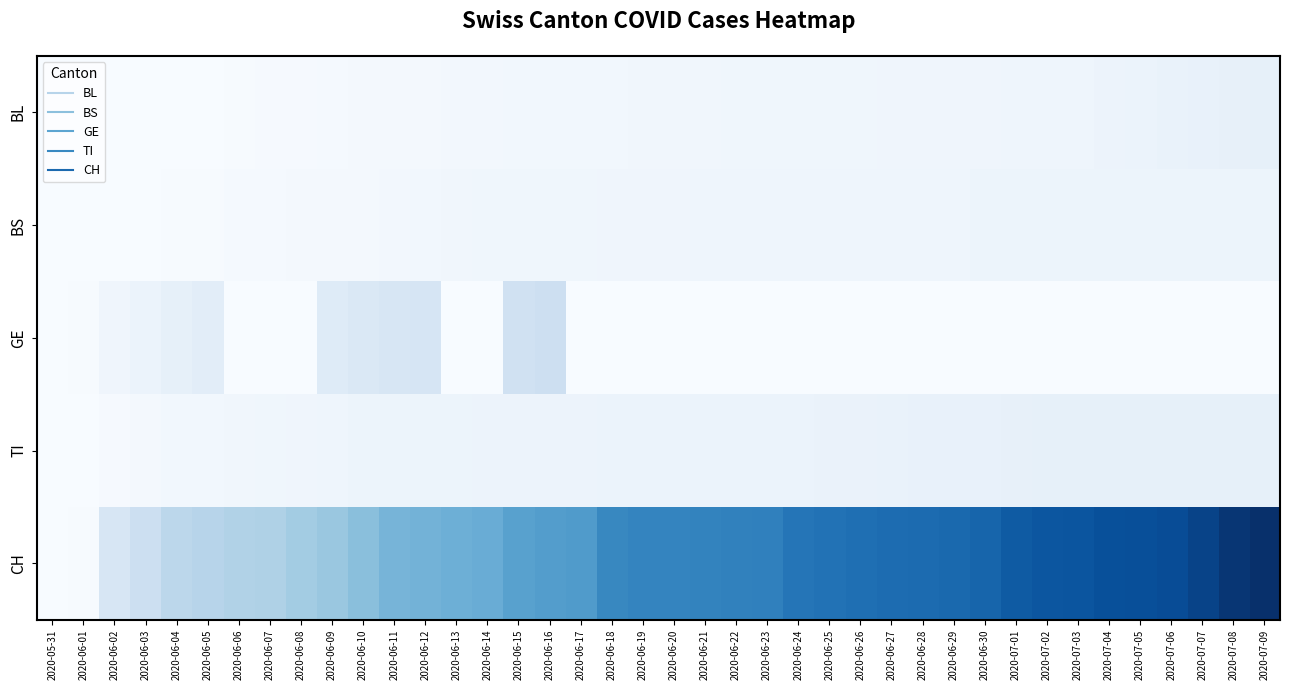

Reading left to right, transcribe all the data shown in this chart.

BL: 2020-05-31=0	2020-06-01=0	2020-06-02=0	2020-06-03=0	2020-06-04=0	2020-06-05=0	2020-06-06=1	2020-06-07=2	2020-06-08=2	2020-06-09=3	2020-06-10=4	2020-06-11=5	2020-06-12=5	2020-06-13=6	2020-06-14=6	2020-06-15=7	2020-06-16=7	2020-06-17=7	2020-06-18=7	2020-06-19=8	2020-06-20=8	2020-06-21=8	2020-06-22=9	2020-06-23=9	2020-06-24=9	2020-06-25=9	2020-06-26=9	2020-06-27=10	2020-06-28=10	2020-06-29=10	2020-06-30=10	2020-07-01=11	2020-07-02=11	2020-07-03=11	2020-07-04=13	2020-07-05=14	2020-07-06=16	2020-07-07=18	2020-07-08=19	2020-07-09=20
BS: 2020-05-31=0	2020-06-01=0	2020-06-02=0	2020-06-03=0	2020-06-04=1	2020-06-05=1	2020-06-06=3	2020-06-07=3	2020-06-08=5	2020-06-09=5	2020-06-10=5	2020-06-11=6	2020-06-12=7	2020-06-13=8	2020-06-14=9	2020-06-15=9	2020-06-16=9	2020-06-17=9	2020-06-18=10	2020-06-19=10	2020-06-20=10	2020-06-21=11	2020-06-22=11	2020-06-23=11	2020-06-24=11	2020-06-25=11	2020-06-26=11	2020-06-27=11	2020-06-28=11	2020-06-29=11	2020-06-30=12	2020-07-01=12	2020-07-02=12	2020-07-03=12	2020-07-04=12	2020-07-05=12	2020-07-06=12	2020-07-07=12	2020-07-08=12	2020-07-09=12
GE: 2020-05-31=0	2020-06-01=1	2020-06-02=10	2020-06-03=14	2020-06-04=20	2020-06-05=24	2020-06-06=0	2020-06-07=0	2020-06-08=0	2020-06-09=29	2020-06-10=34	2020-06-11=38	2020-06-12=39	2020-06-13=0	2020-06-14=0	2020-06-15=47	2020-06-16=50	2020-06-17=0	2020-06-18=0	2020-06-19=0	2020-06-20=0	2020-06-21=0	2020-06-22=0	2020-06-23=0	2020-06-24=0	2020-06-25=0	2020-06-26=0	2020-06-27=0	2020-06-28=0	2020-06-29=0	2020-06-30=0	2020-07-01=0	2020-07-02=0	2020-07-03=0	2020-07-04=0	2020-07-05=0	2020-07-06=0	2020-07-07=0	2020-07-08=0	2020-07-09=0
TI: 2020-05-31=0	2020-06-01=0	2020-06-02=2	2020-06-03=4	2020-06-04=7	2020-06-05=7	2020-06-06=8	2020-06-07=9	2020-06-08=10	2020-06-09=11	2020-06-10=12	2020-06-11=12	2020-06-12=12	2020-06-13=12	2020-06-14=13	2020-06-15=13	2020-06-16=13	2020-06-17=13	2020-06-18=14	2020-06-19=14	2020-06-20=14	2020-06-21=14	2020-06-22=14	2020-06-23=14	2020-06-24=14	2020-06-25=15	2020-06-26=15	2020-06-27=16	2020-06-28=17	2020-06-29=17	2020-06-30=17	2020-07-01=19	2020-07-02=20	2020-07-03=20	2020-07-04=20	2020-07-05=20	2020-07-06=20	2020-07-07=20	2020-07-08=20	2020-07-09=20
CH: 2020-05-31=0	2020-06-01=1	2020-06-02=38	2020-06-03=51	2020-06-04=66	2020-06-05=70	2020-06-06=74	2020-06-07=76	2020-06-08=84	2020-06-09=91	2020-06-10=100	2020-06-11=111	2020-06-12=113	2020-06-13=117	2020-06-14=119	2020-06-15=131	2020-06-16=135	2020-06-17=137	2020-06-18=156	2020-06-19=159	2020-06-20=159	2020-06-21=160	2020-06-22=162	2020-06-23=163	2020-06-24=173	2020-06-25=176	2020-06-26=178	2020-06-27=181	2020-06-28=182	2020-06-29=184	2020-06-30=188	2020-07-01=197	2020-07-02=201	2020-07-03=202	2020-07-04=207	2020-07-05=208	2020-07-06=210	2020-07-07=218	2020-07-08=230	2020-07-09=236